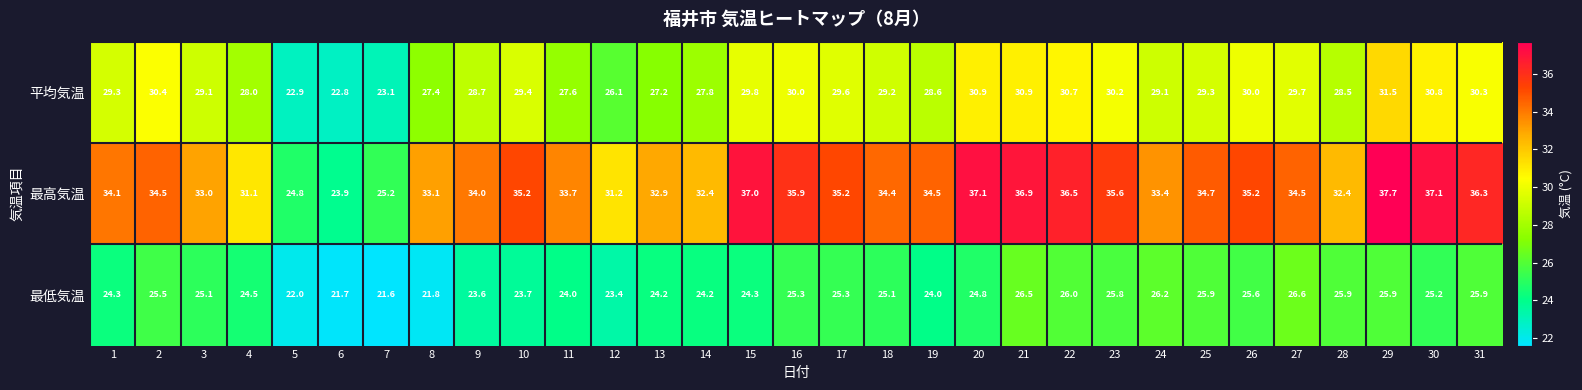

Is it true that 最高気温 equals 35.2 at 26?

True